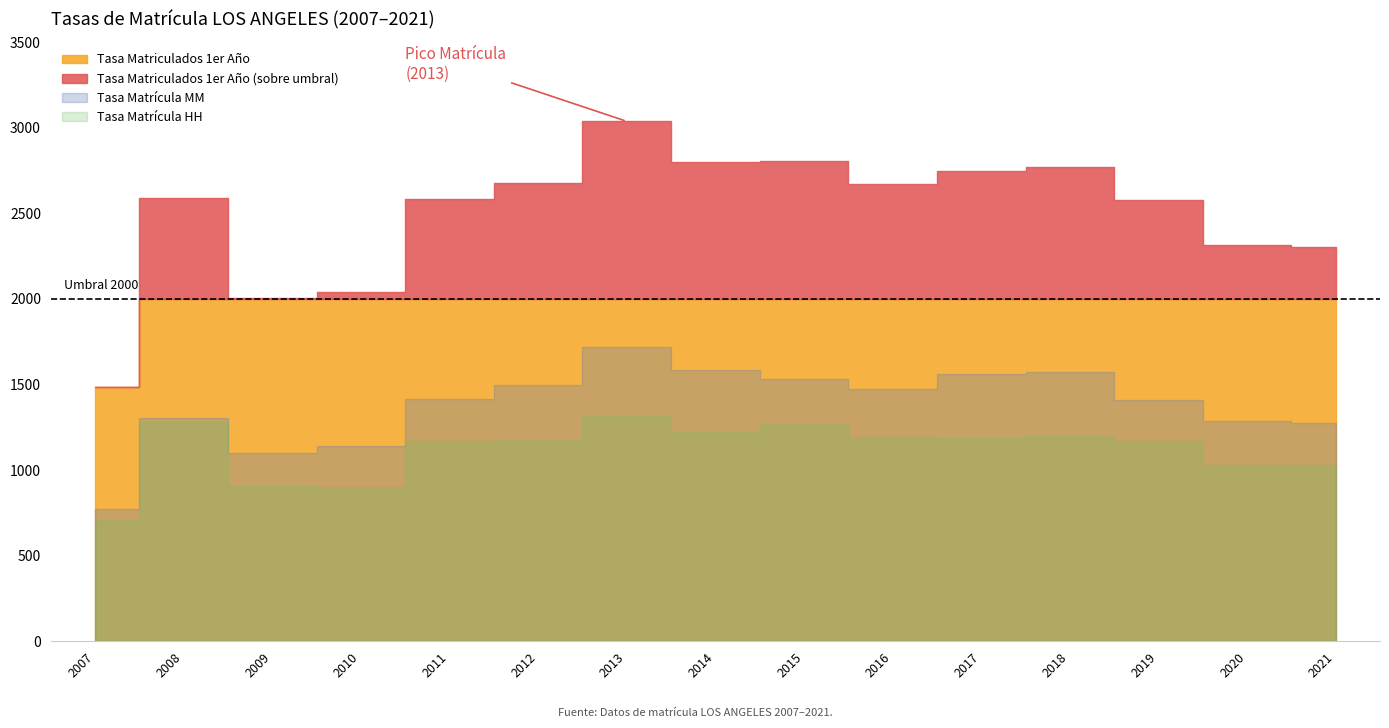

At which label is Tasa Matriculados 1er Año closest to 2260?

2021